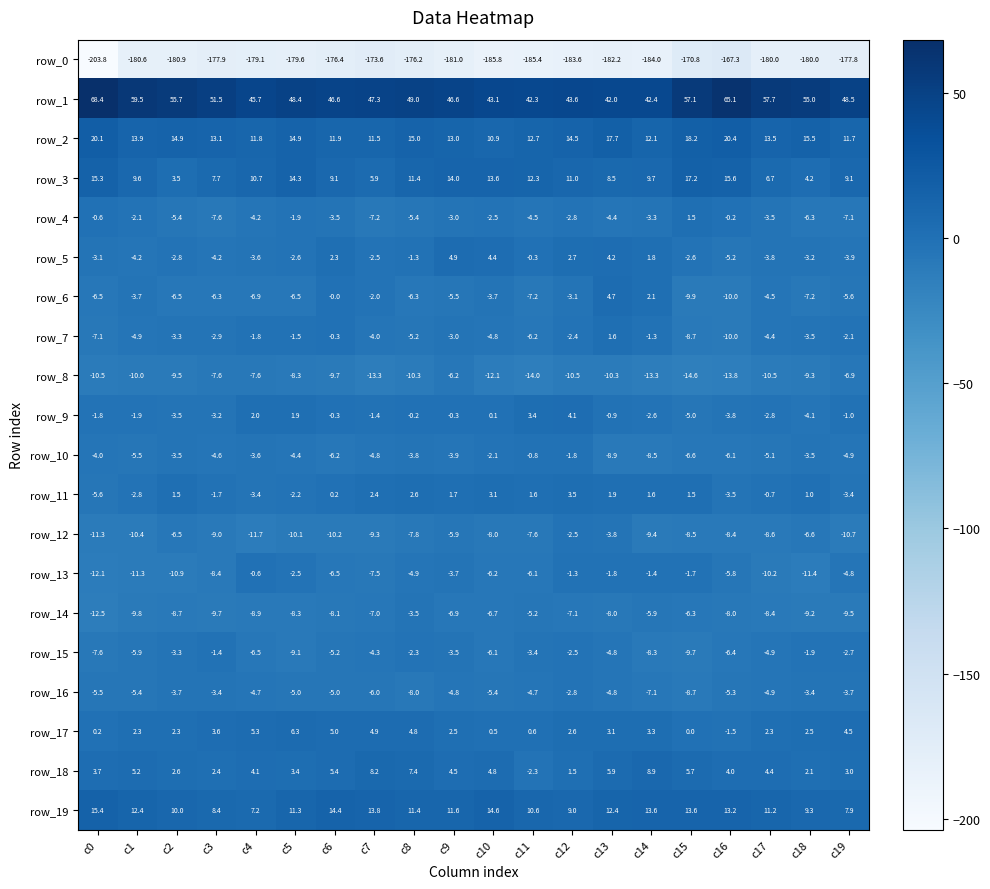

What is the minimum value for row_10?

-8.9